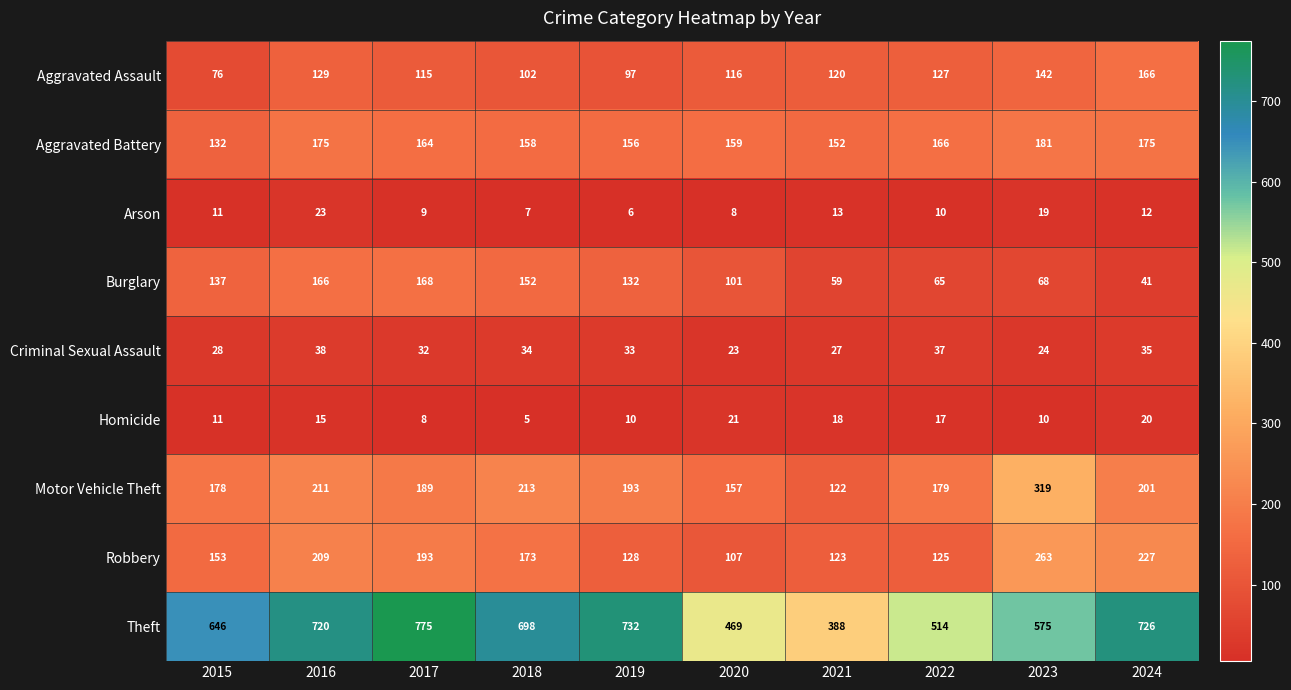

At how many categories does at least one series exceed 328?

10